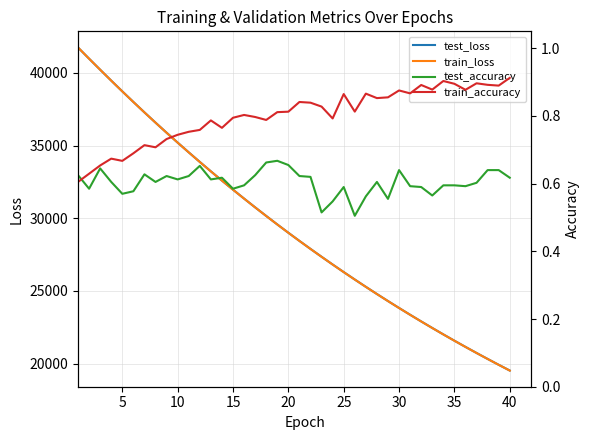

True or false: test_loss and test_accuracy cross at least once.

False